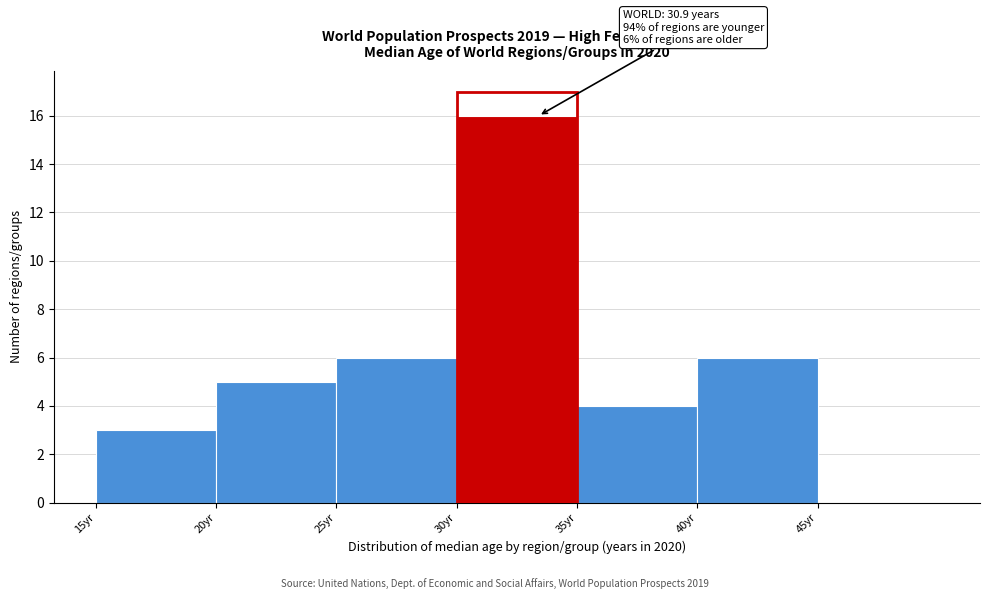

Over which range of the x-axis is the bar tallest?

30 to 35